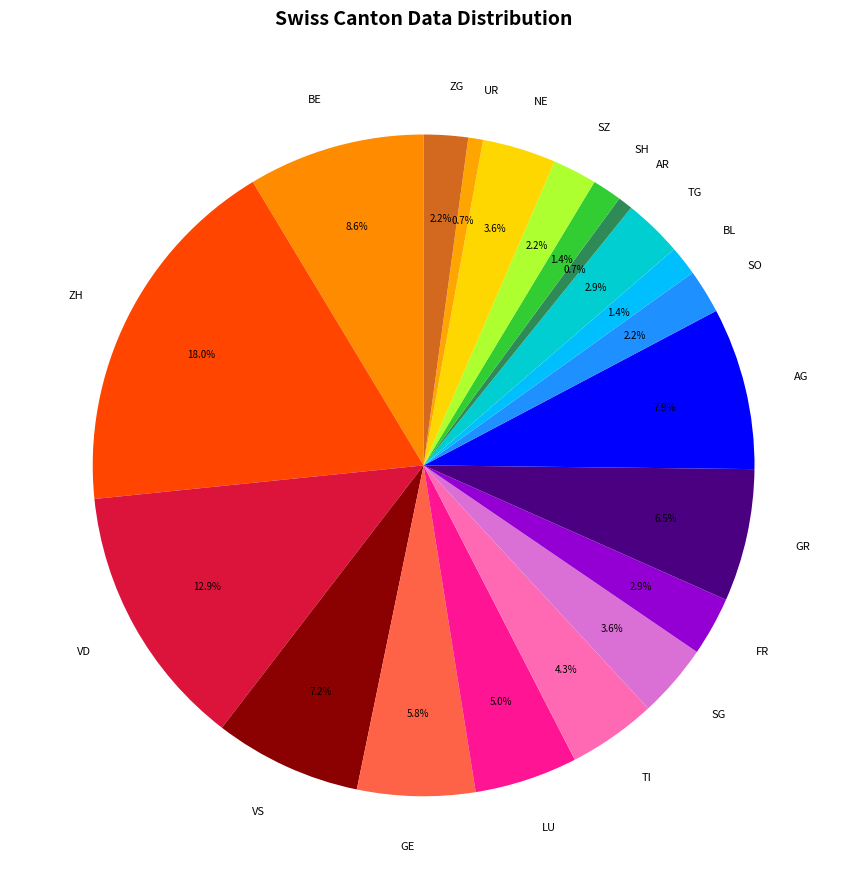

Which slice is the largest?

ZH